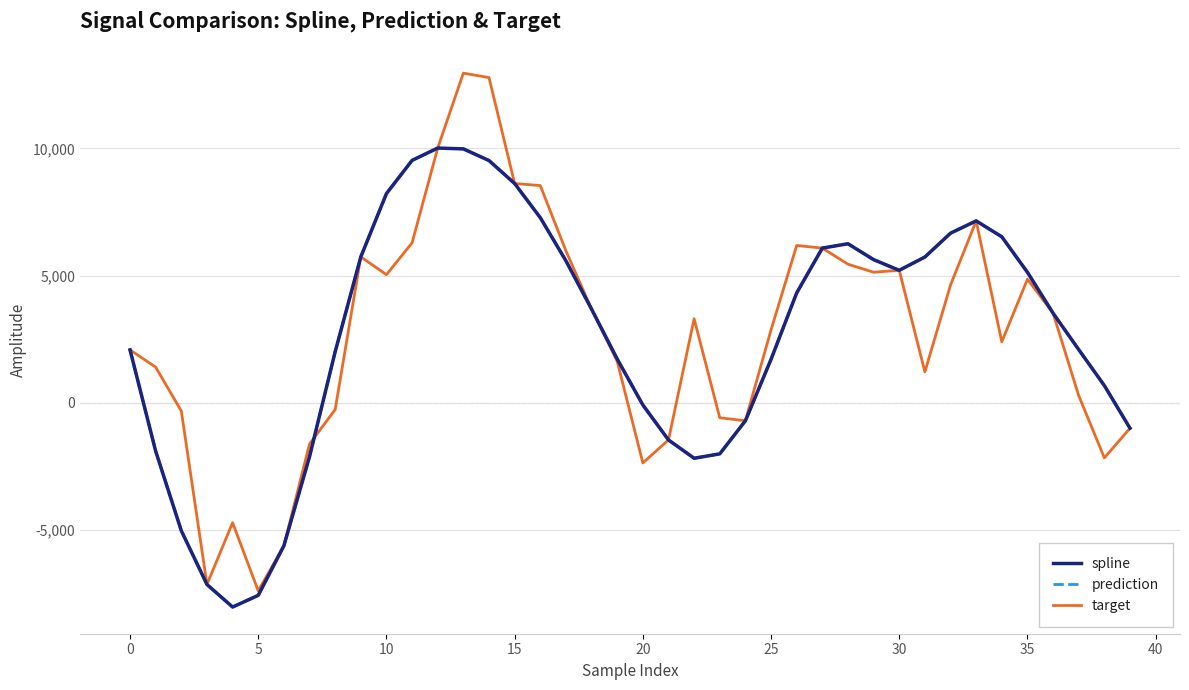

How many interior local valleys does the spline series have?

3